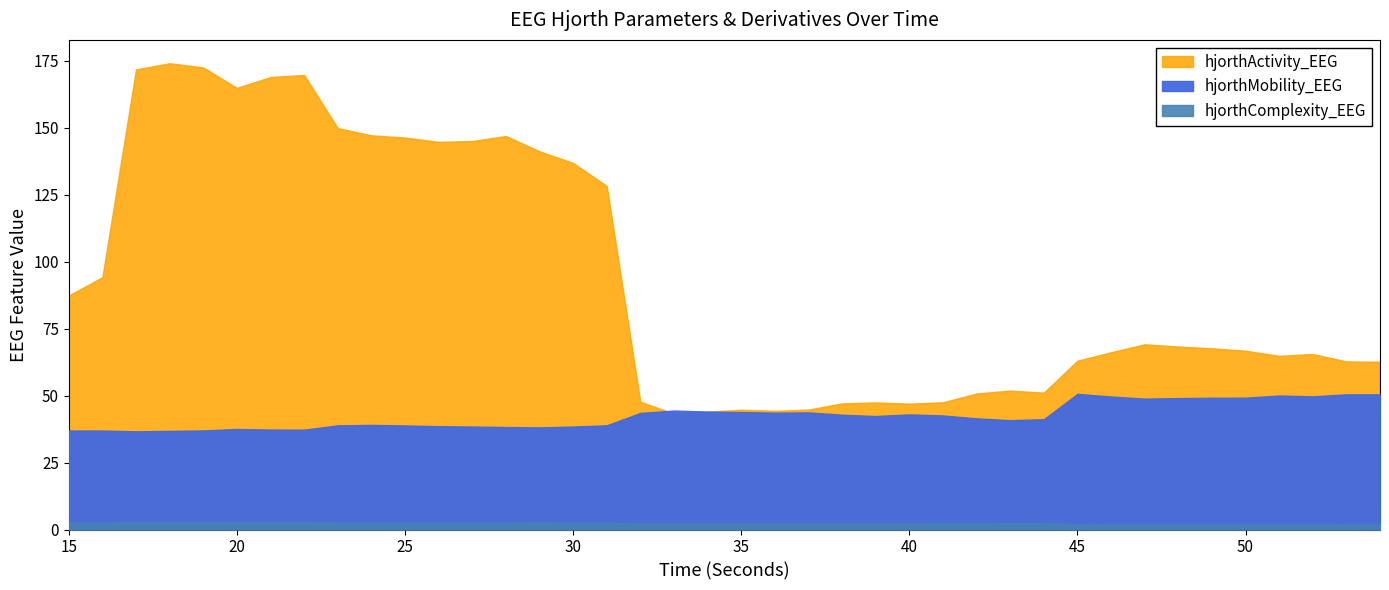

Reading right to left, extract all data points from this chart.

time: 54.0	53.0	52.0	51.0	50.0	49.0	48.0	47.0	46.0	45.0	44.0	43.0	42.0	41.0	40.0	39.0	38.0	37.0	36.0	35.0	34.0	33.0	32.0	31.0	30.0	29.0	28.0	27.0	26.0	25.0	24.0	23.0	22.0	21.0	20.0	19.0	18.0	17.0	16.0	15.0
hjorthActivity_EEG: 62.6	62.7	65.5	64.8	66.7	67.6	68.3	69.1	66.2	63.0	51.1	51.9	50.8	47.5	47.0	47.4	47.1	44.8	44.3	44.7	44.0	43.2	47.7	128.2	136.8	141.2	146.9	145.0	144.7	146.3	147.1	149.8	169.7	168.9	164.9	172.5	174.1	171.7	94.2	87.4
hjorthMobility_EEG: 50.4	50.5	49.7	50.0	49.2	49.2	49.1	48.9	49.7	50.6	41.2	40.8	41.5	42.6	43.0	42.4	42.9	43.7	43.6	43.9	44.0	44.4	43.5	38.9	38.4	38.1	38.3	38.4	38.6	38.8	39.1	38.9	37.3	37.3	37.5	37.0	36.8	36.7	37.0	37.0
hjorthComplexity_EEG: 2.1	2.1	2.1	2.1	2.1	2.1	2.1	2.1	2.1	2.1	2.4	2.4	2.3	2.3	2.3	2.3	2.3	2.2	2.2	2.2	2.2	2.2	2.3	2.6	2.7	2.7	2.7	2.7	2.6	2.6	2.6	2.6	2.7	2.7	2.7	2.8	2.8	2.8	2.6	2.7